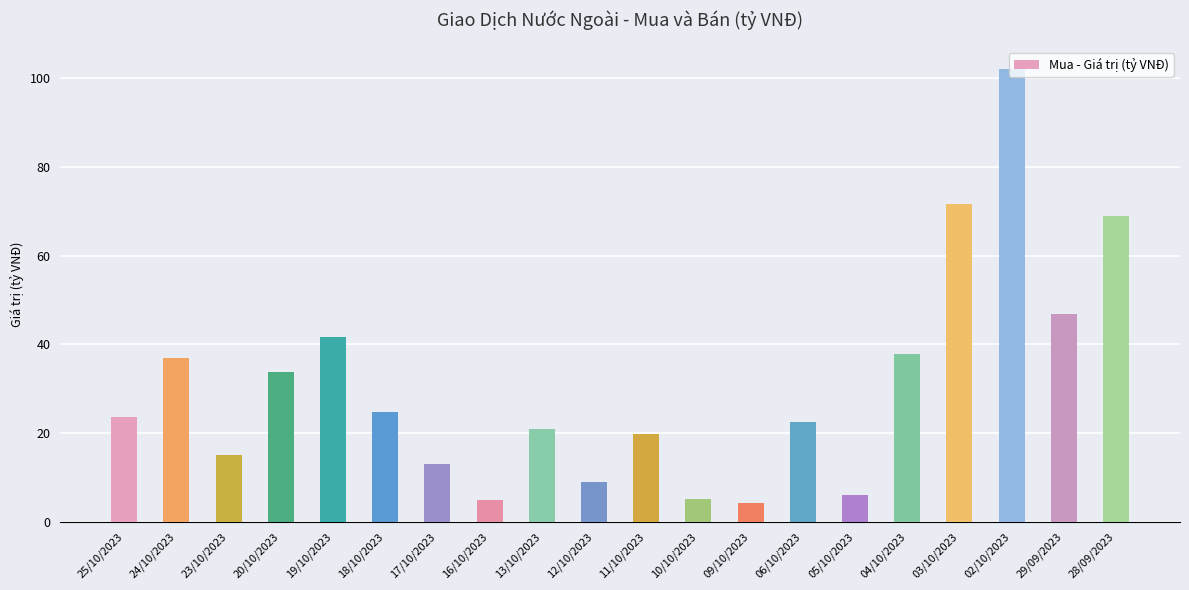

How many categories are shown in the chart?

20